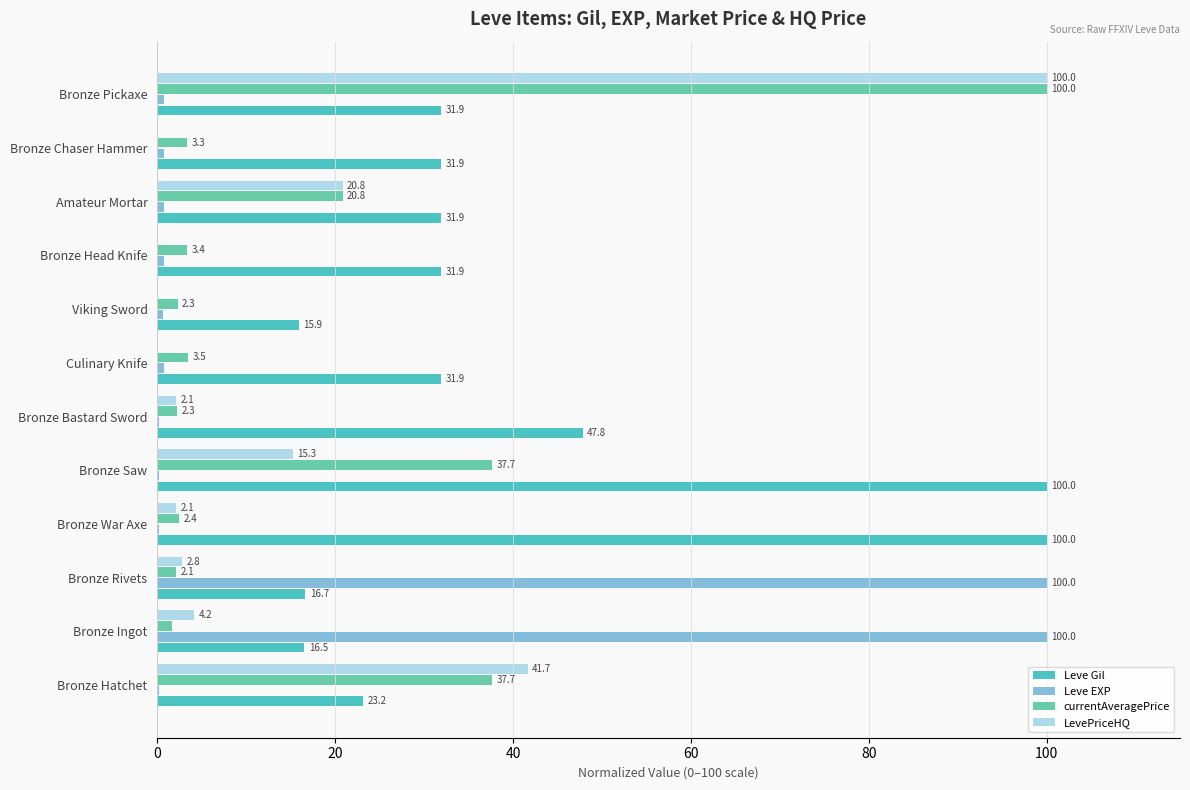

What is the sum of all Leve Gil values?

479.6